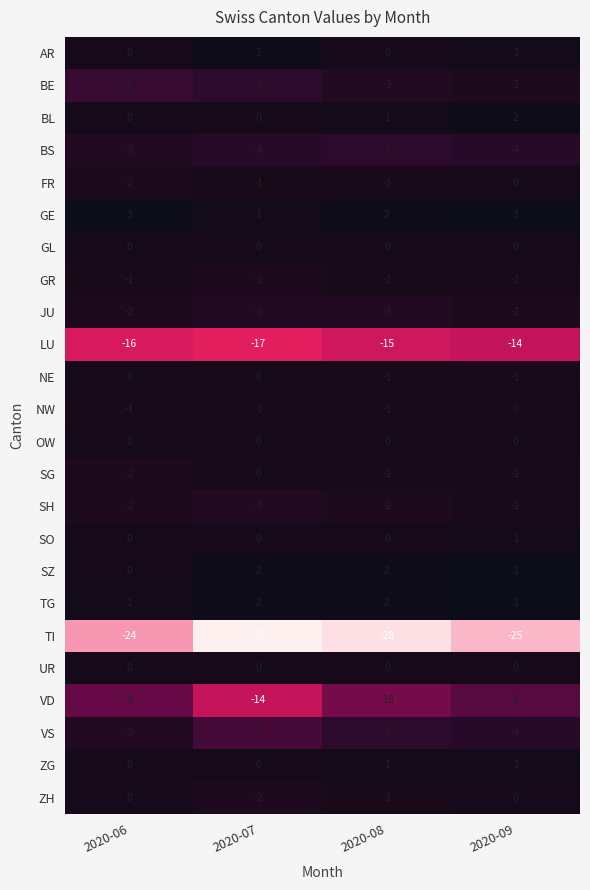

Which series changed the most between 2020-08 and 2020-09?

TI